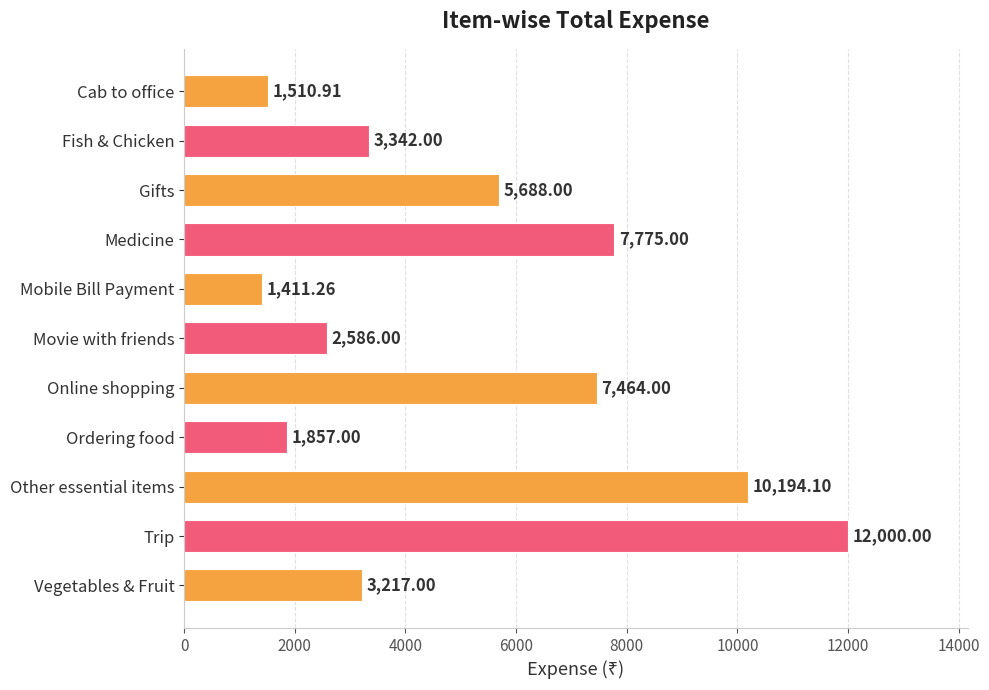

What is the label of the 4th bar from the bottom?

Ordering food